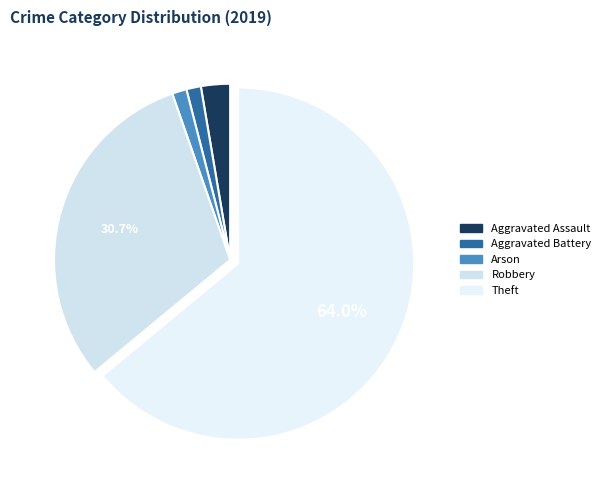

How many segments does this pie chart have?

5